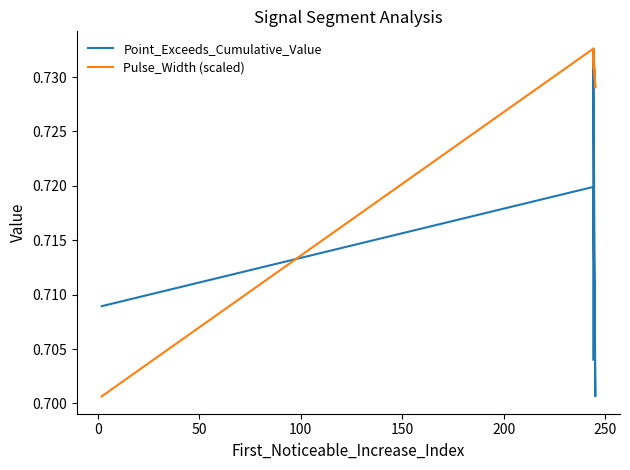

True or false: Point_Exceeds_Cumulative_Value has more than 1 points higher than both neighbors.

True